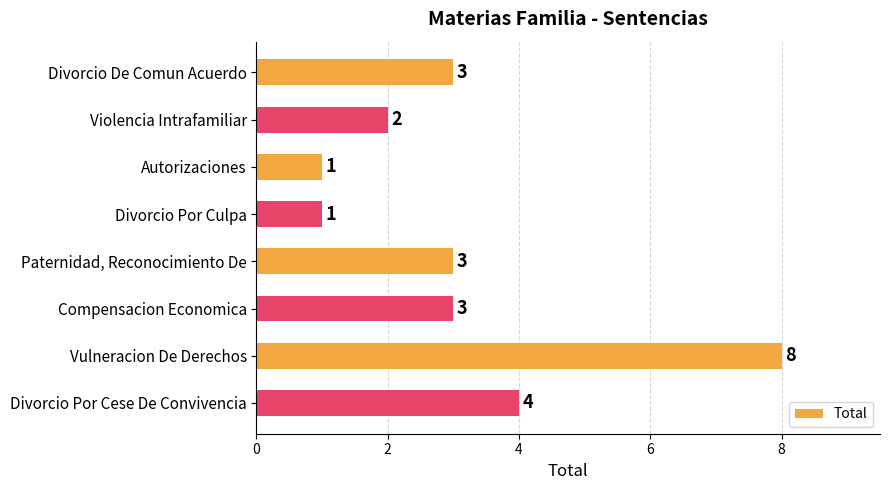

Is it true that the value at Violencia Intrafamiliar is 1?

False